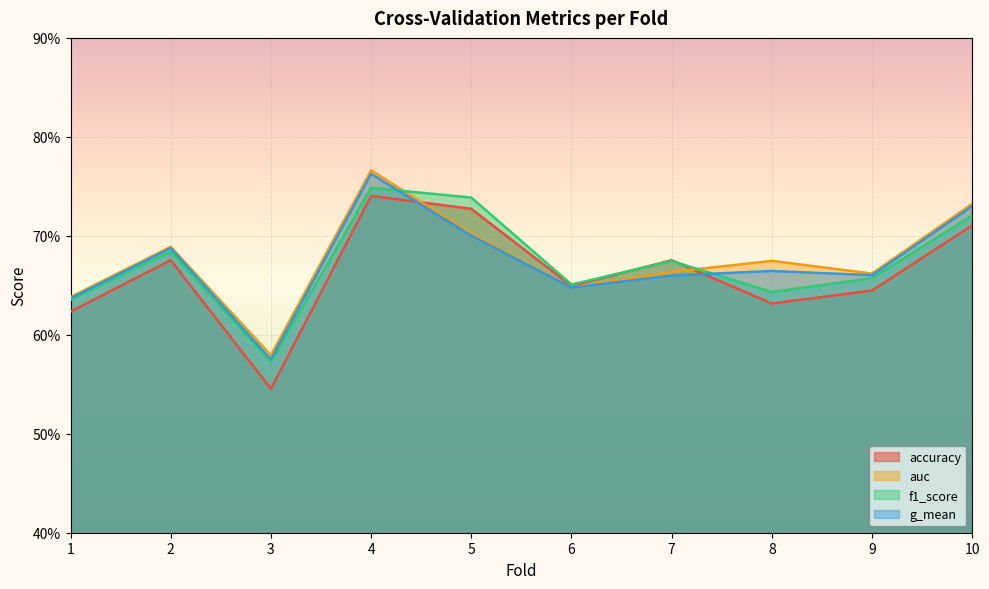

In f1_score, how many points are lower than both neighbors (excluding endpoints)?

3